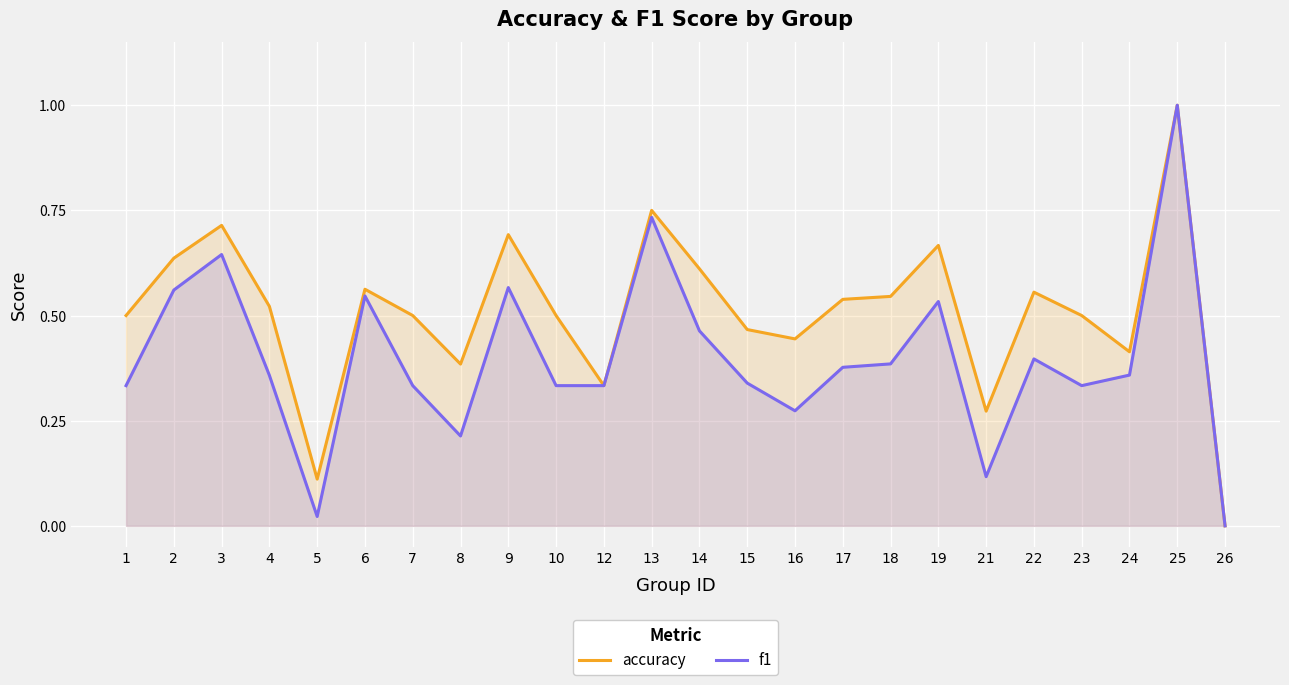

The f1 series shows 0.4 at 18. True or false?

True